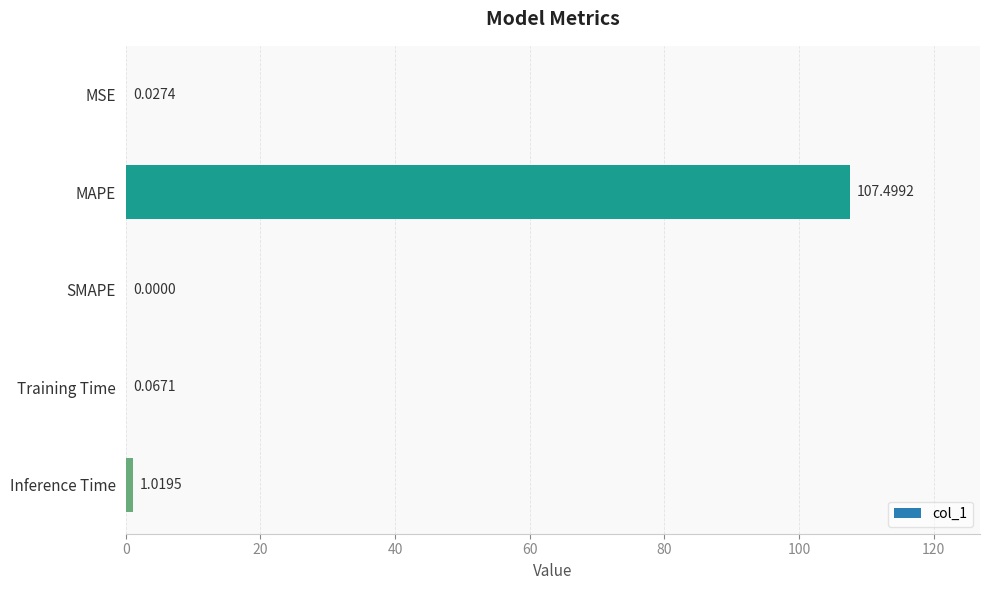

At which label is the value closest to 53?

Inference Time